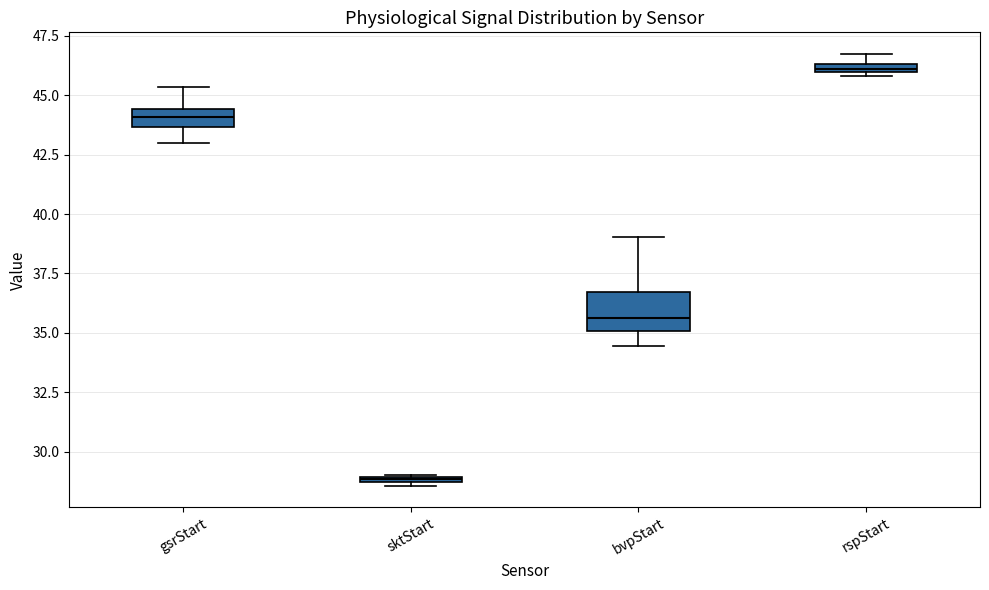

Comparing the boxes themselves (not the whiskers), which one is the tallest?

bvpStart